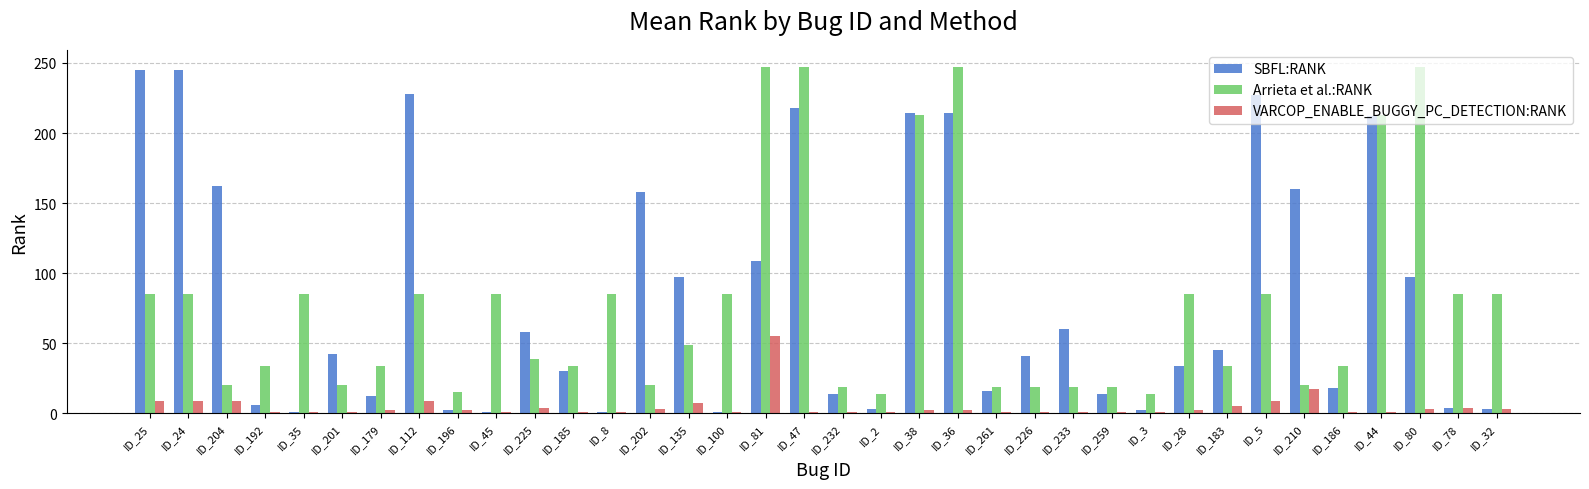

What is the value of the VARCOP_ENABLE_BUGGY_PC_DETECTION:RANK bar at the 1st from the left?

9